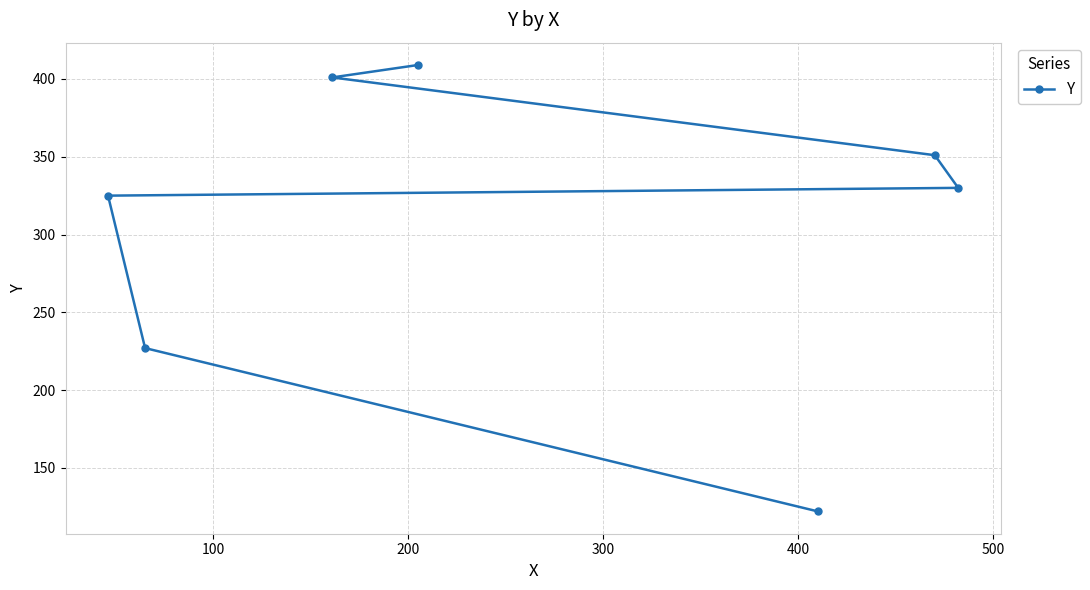

What is the smallest value displayed?

122